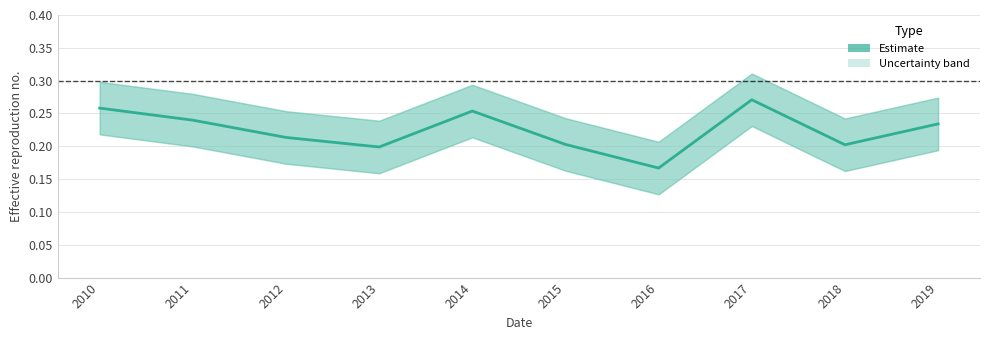

What is the value of the 7th point from the left?

0.2